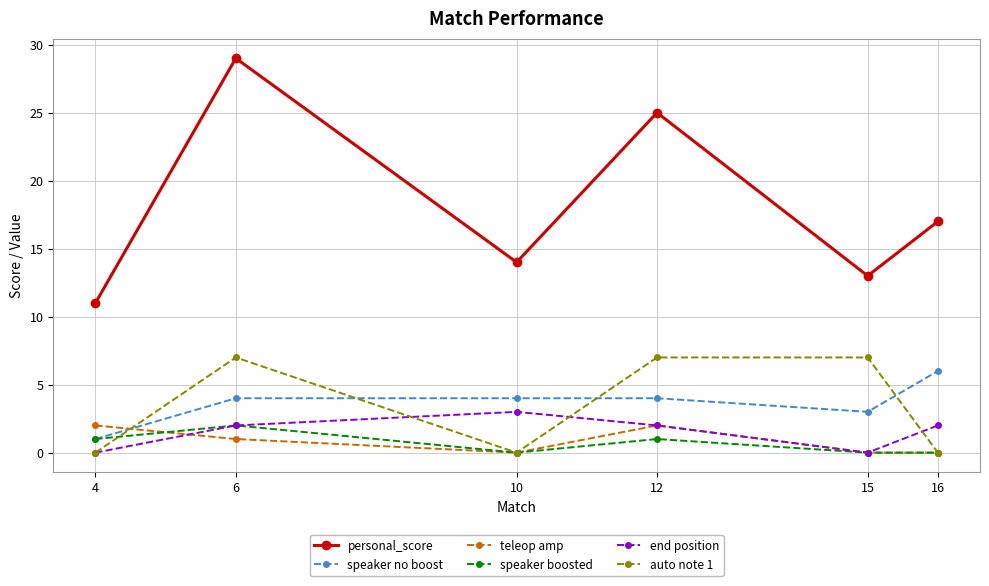

How many speaker boosted values are between 0 and 1?

5